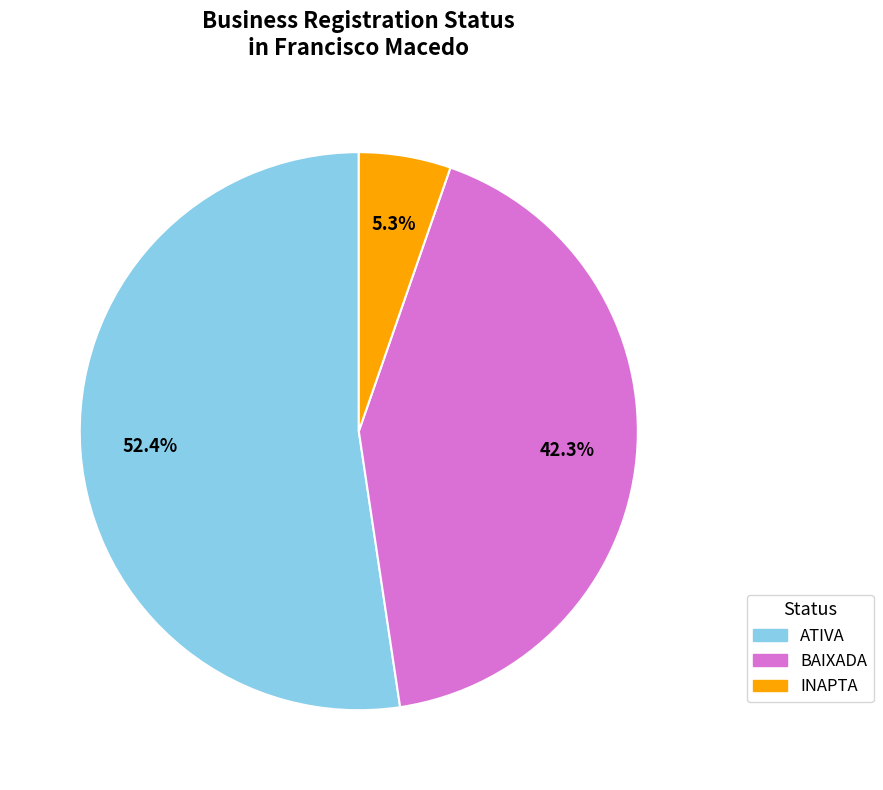

Does any single category account for the majority?

Yes